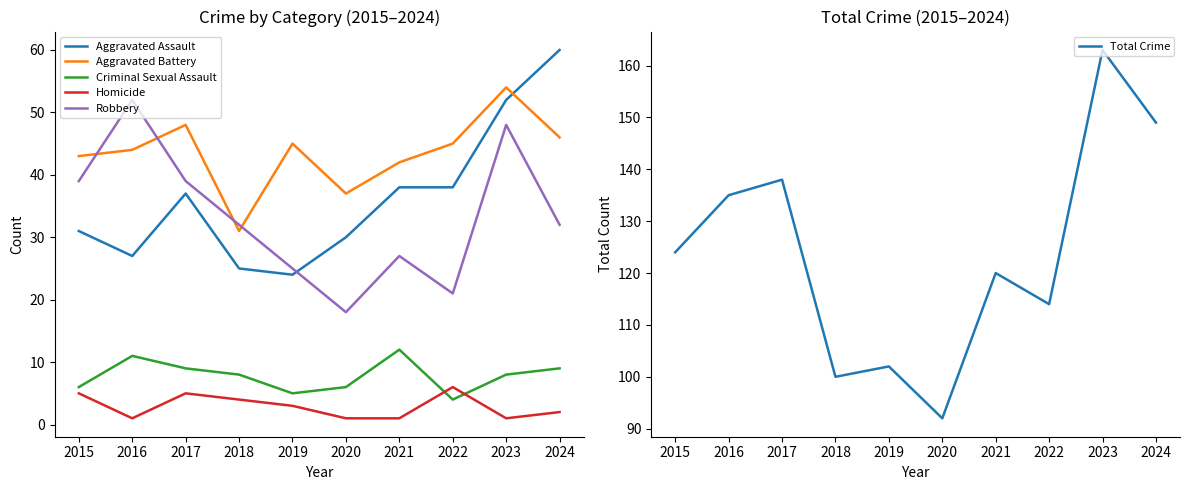

True or false: Aggravated Battery and Criminal Sexual Assault intersect in this chart.

False